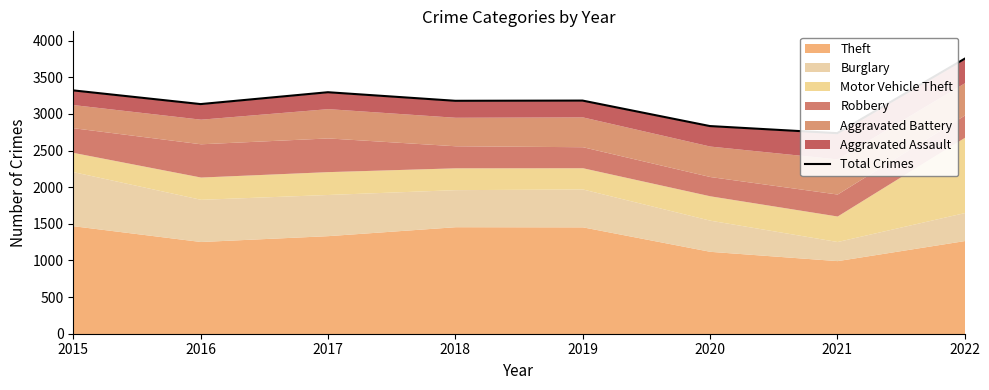

Reading right to left, what are all the values shown in this chart?

2022=3753	2021=2738	2020=2835	2019=3183	2018=3180	2017=3297	2016=3135	2015=3322